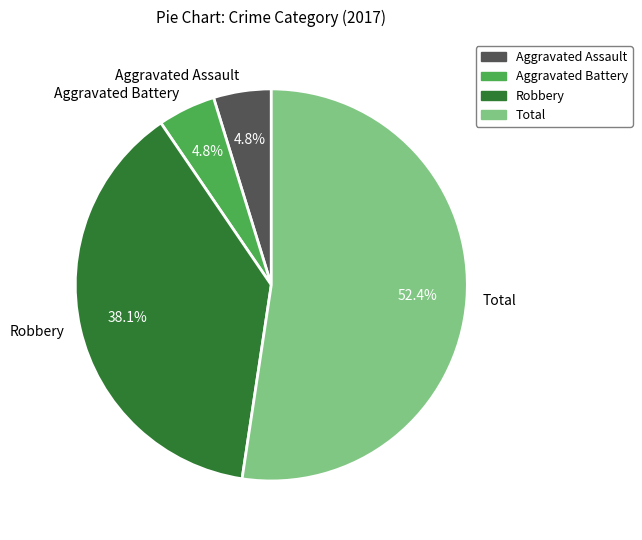

How many segments does this pie chart have?

4